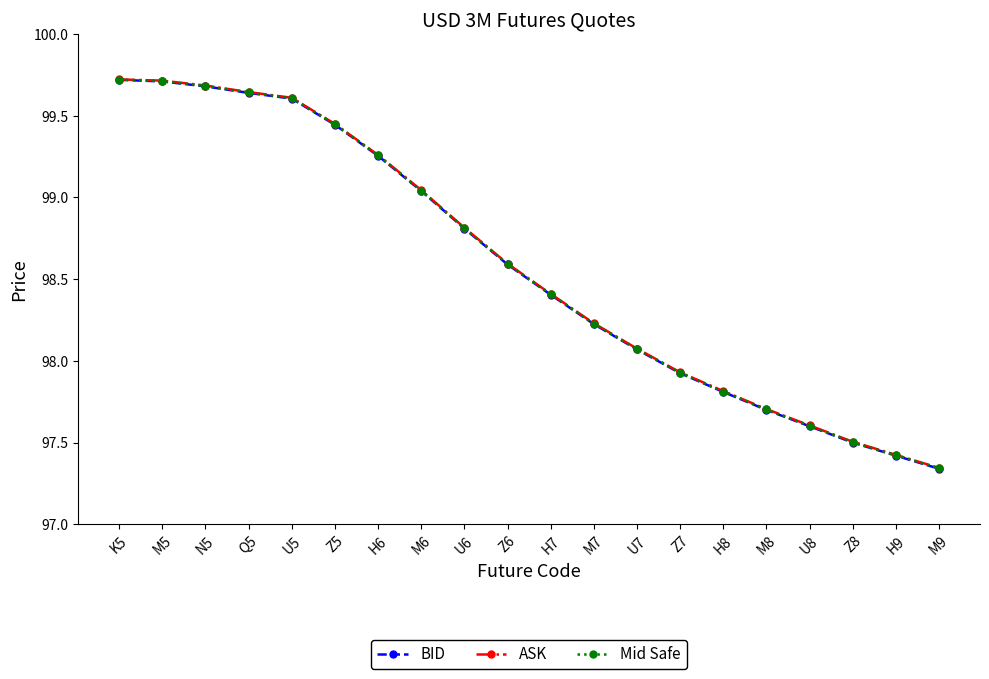

How many lines are shown in the chart?

3